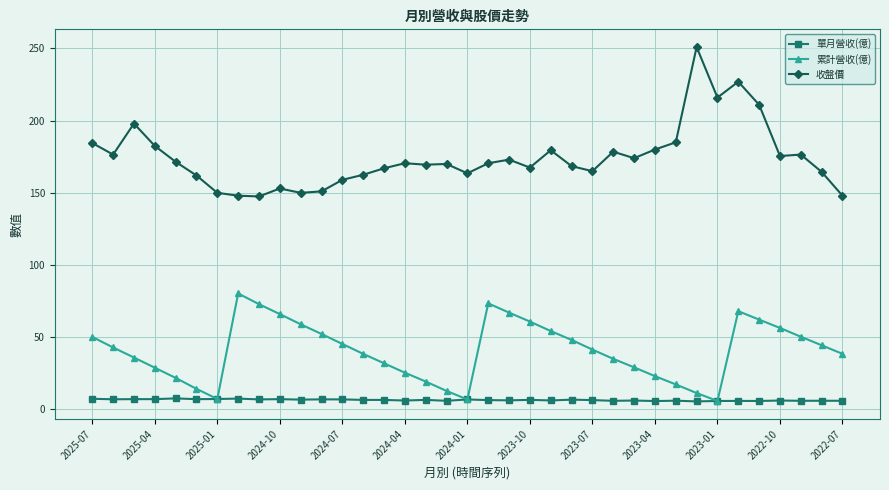

True or false: 單月營收(億) and 收盤價 cross at least once.

False